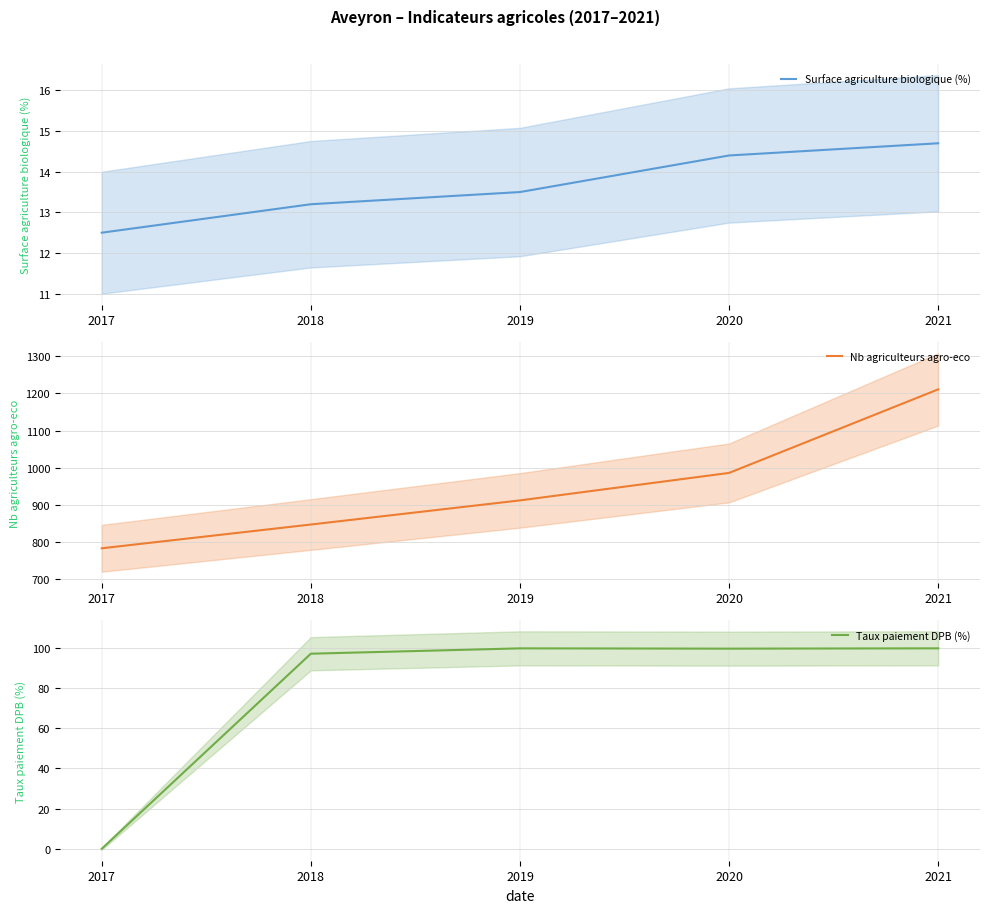

True or false: Nb agriculteurs agro-eco and Surface agriculture biologique (%) cross at least once.

False